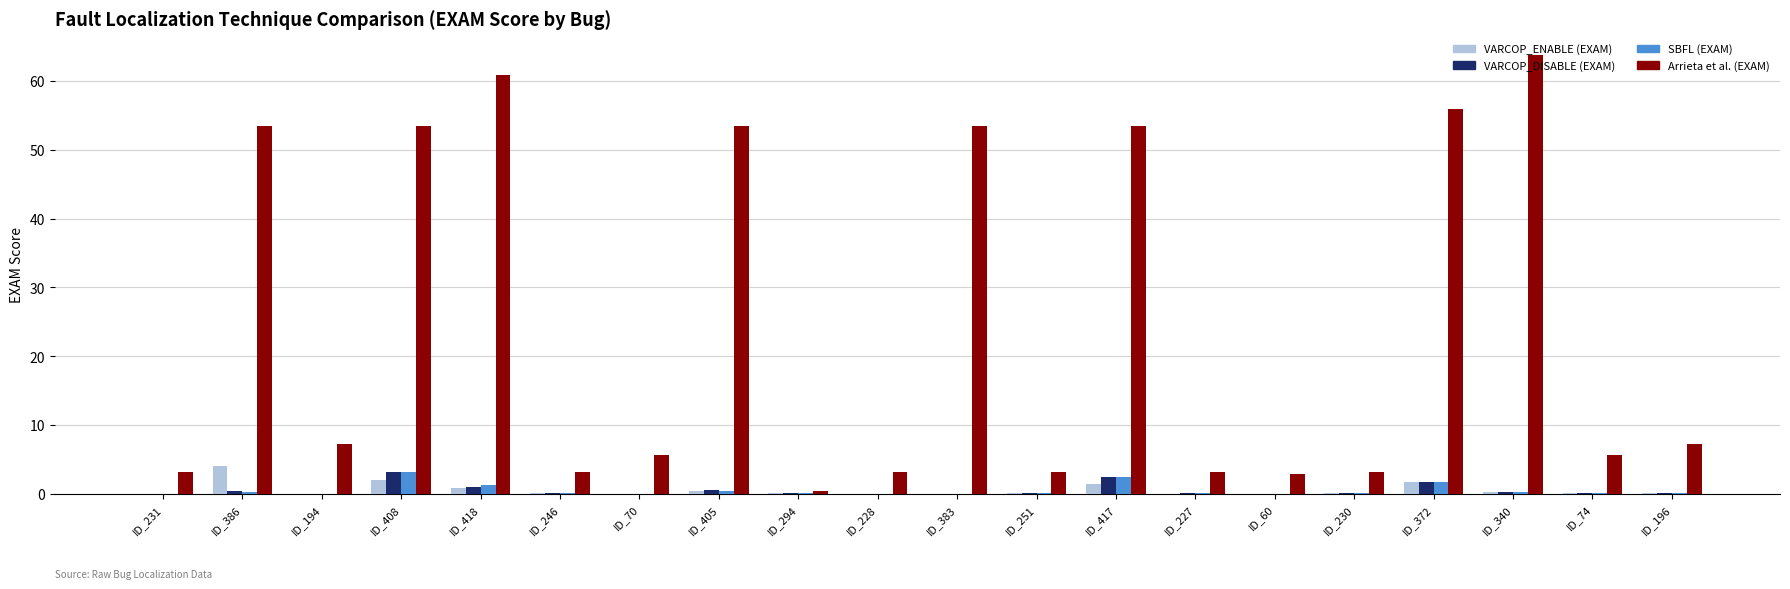

What is the maximum value for SBFL (EXAM)?

3.1